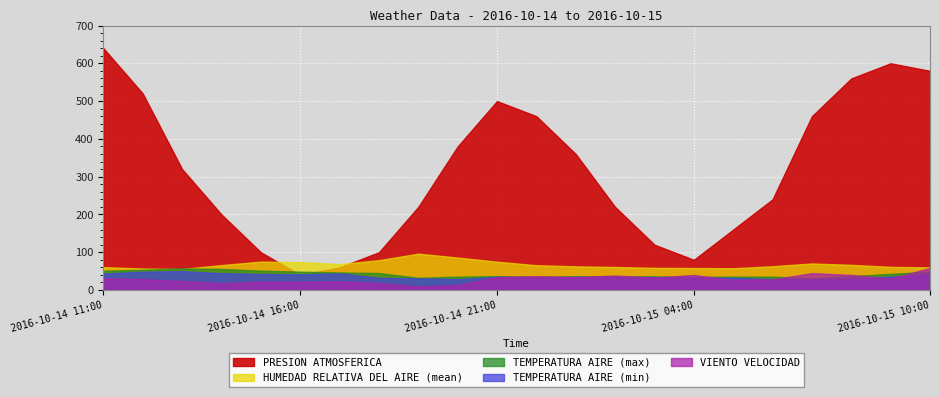

What is the label of the 16th point from the left?

2016-10-15 04:00